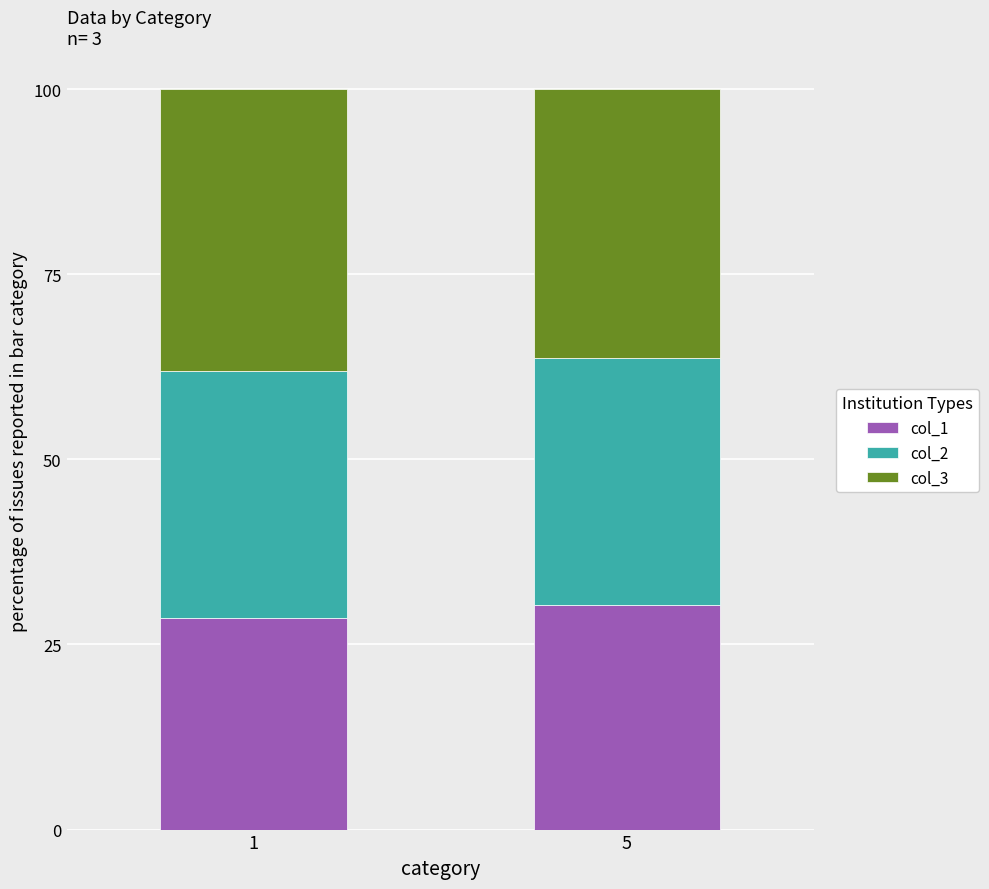

What is the average value of the col_1 series?

29.4